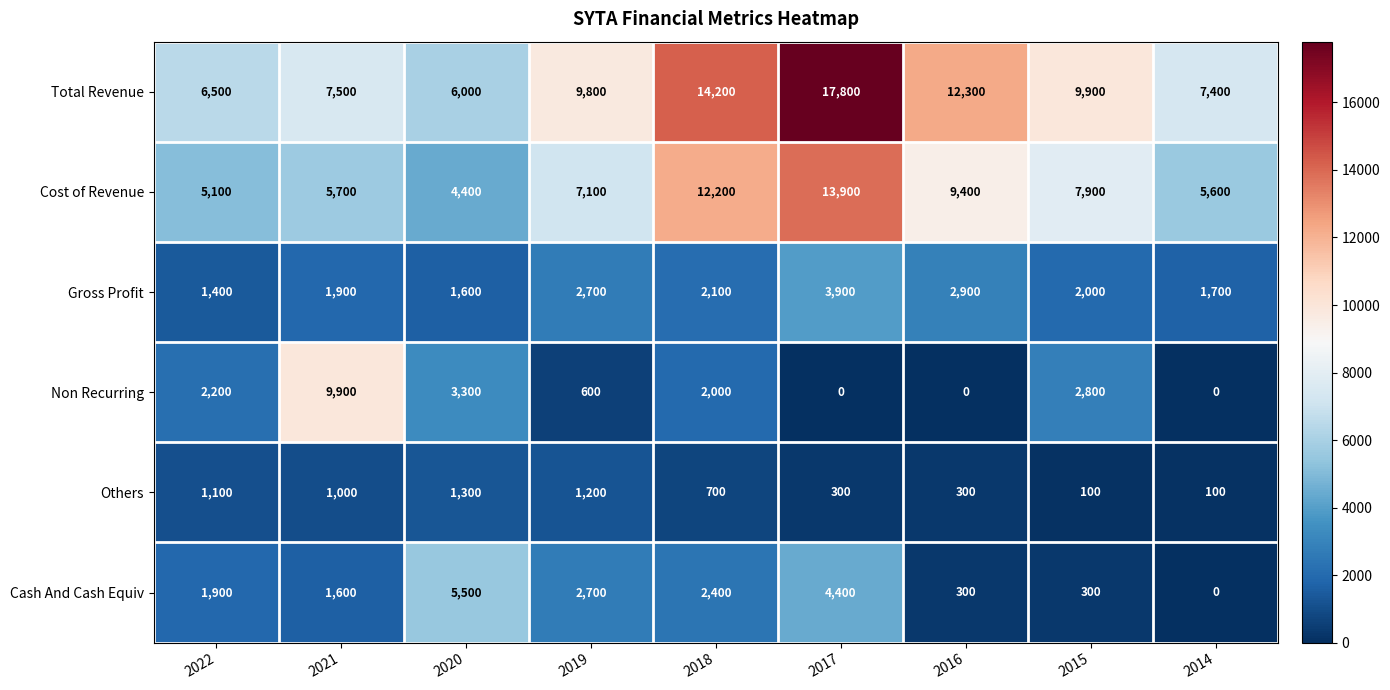

At 2017, list the series in order from largest to smallest.

Total Revenue, Cost of Revenue, Cash And Cash Equiv, Gross Profit, Others, Non Recurring